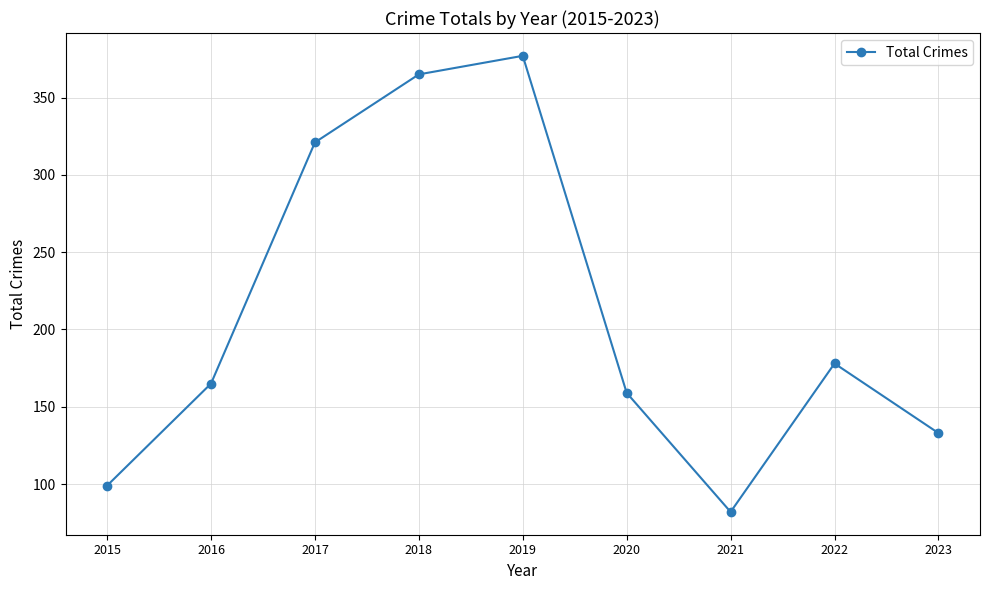

What is the change in value from 2017 to 2020?

-162